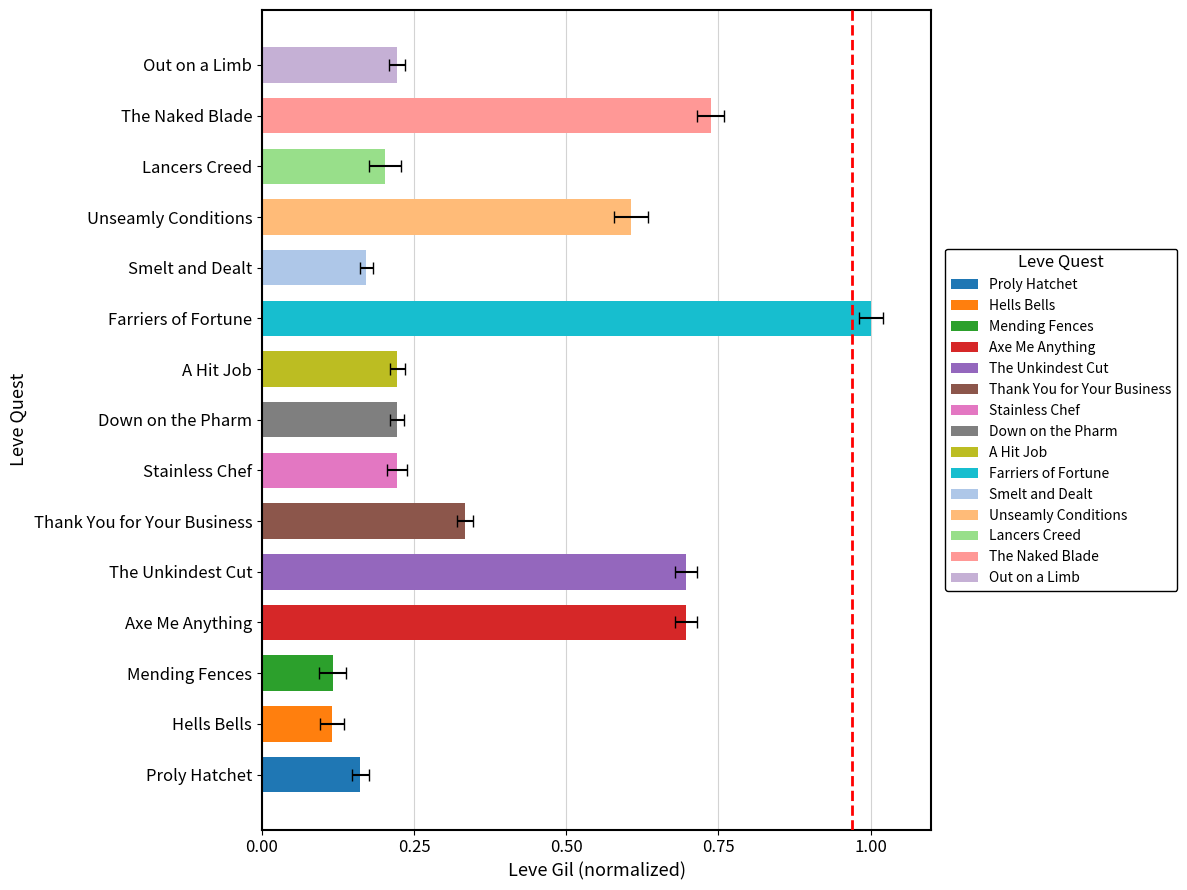

What position from the right is 13?

2